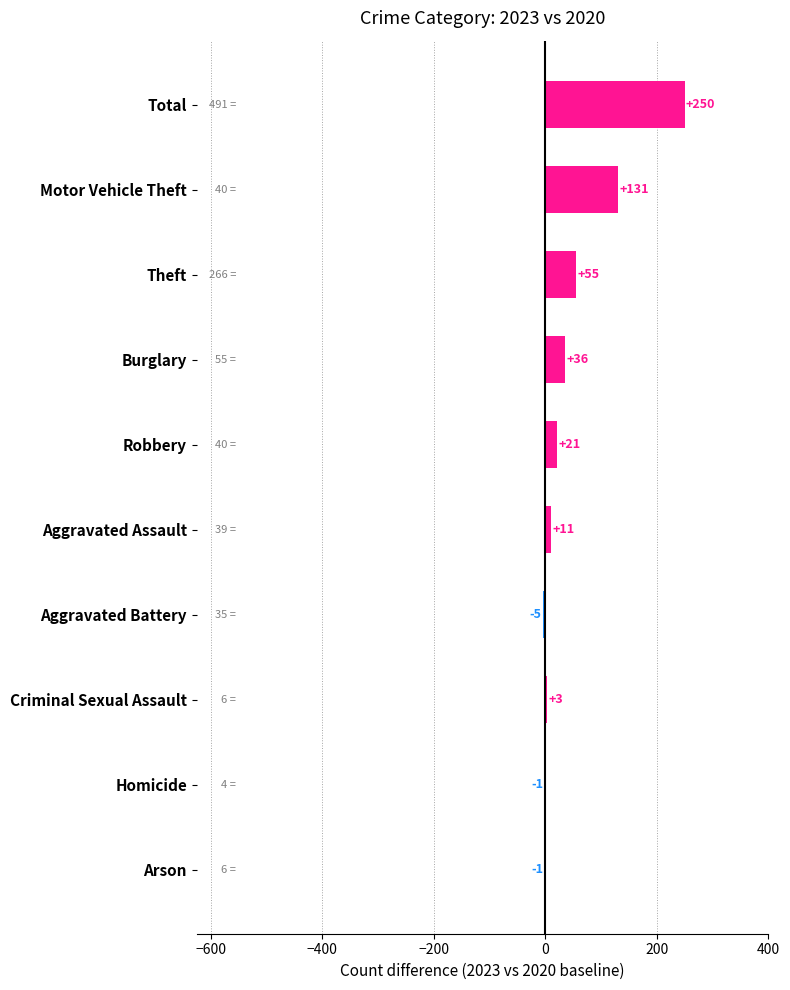

What is the ratio of the value at Burglary to the value at Aggravated Assault?

3.3